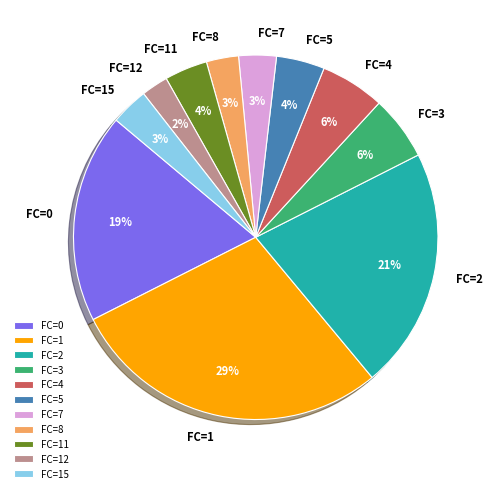

Which has a higher value, FC=2 or FC=12?

FC=2